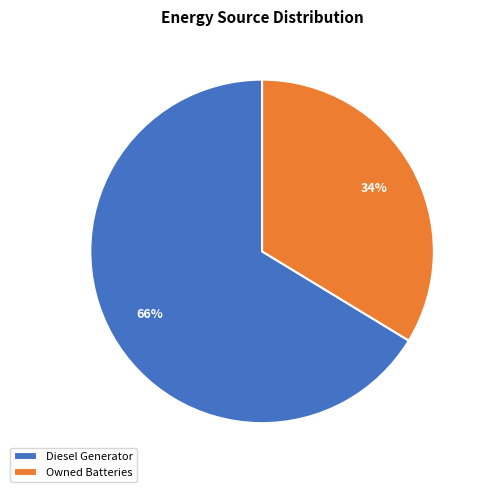

True or false: Owned Batteries accounts for 1% of the total.

False